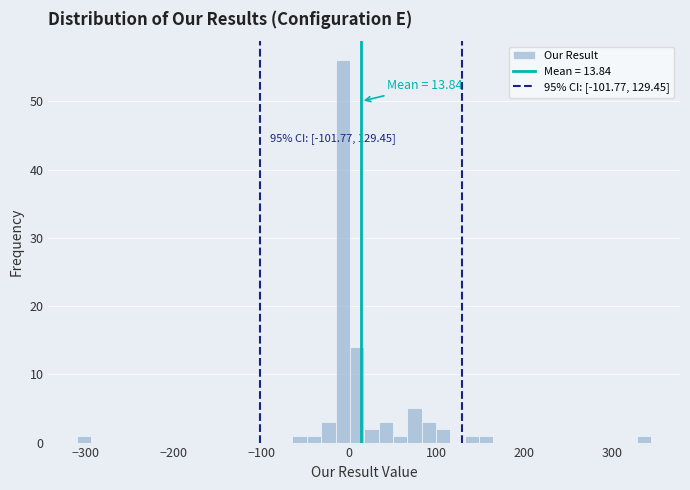

Around what value on the x-axis is the tallest bar? Give the approximate position of its centre, as read against the axis.

-10